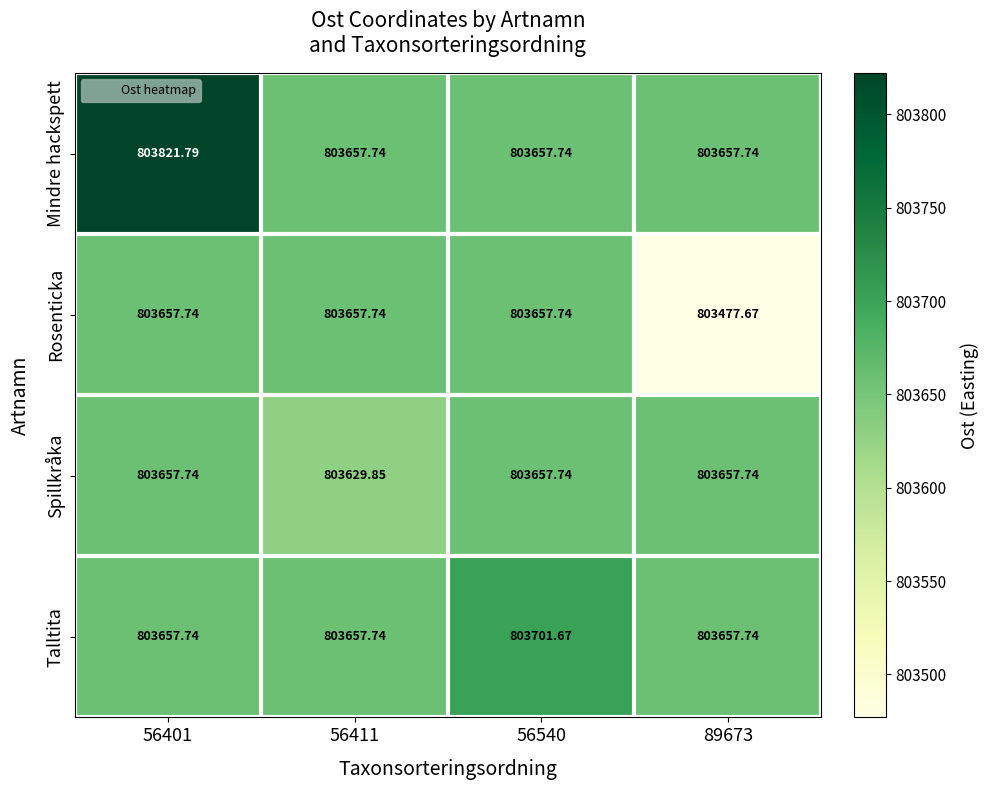

List the series in order of their overall mean, highest first.

Mindre hackspett, Talltita, Spillkråka, Rosenticka